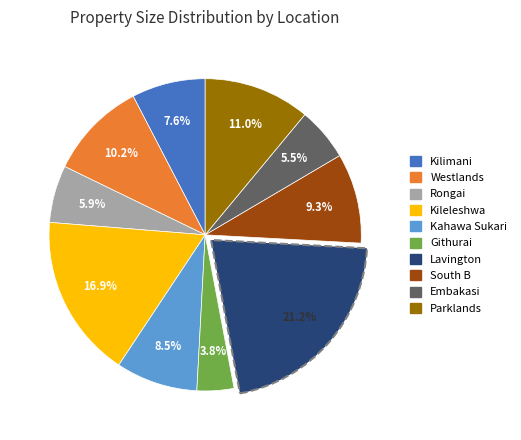

What is the ratio of the value at Kilimani to the value at Kahawa Sukari?

0.9